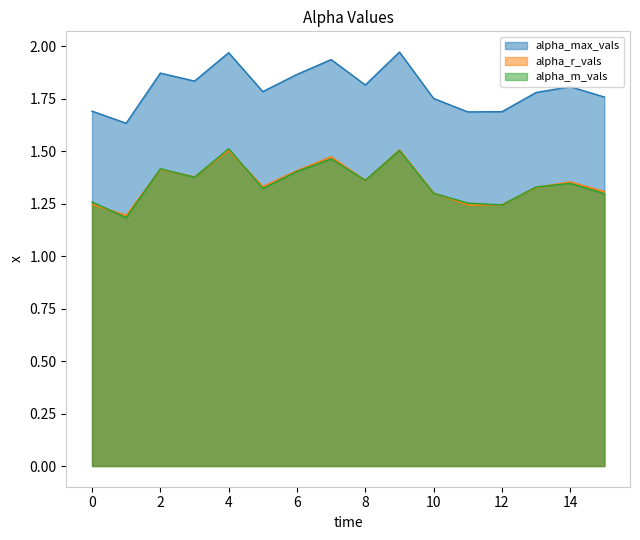

Between which two adjacent categories do alpha_r_vals and alpha_m_vals first intersect?

0 and 1